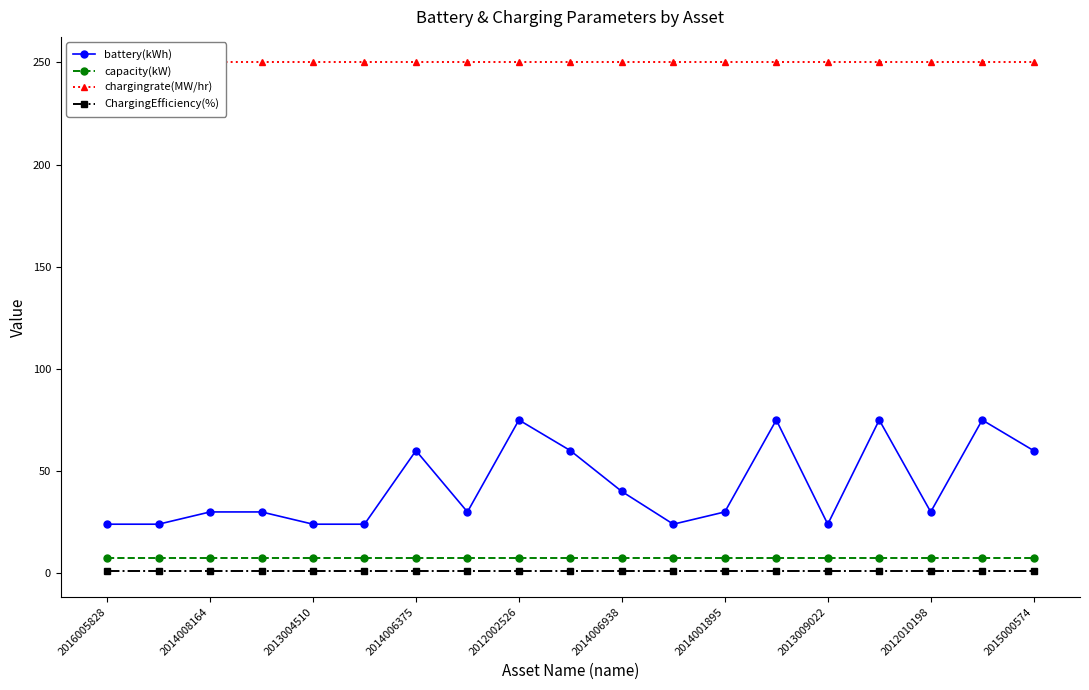

True or false: capacity(kW) has a value of 7.4 at 2014006938.

True